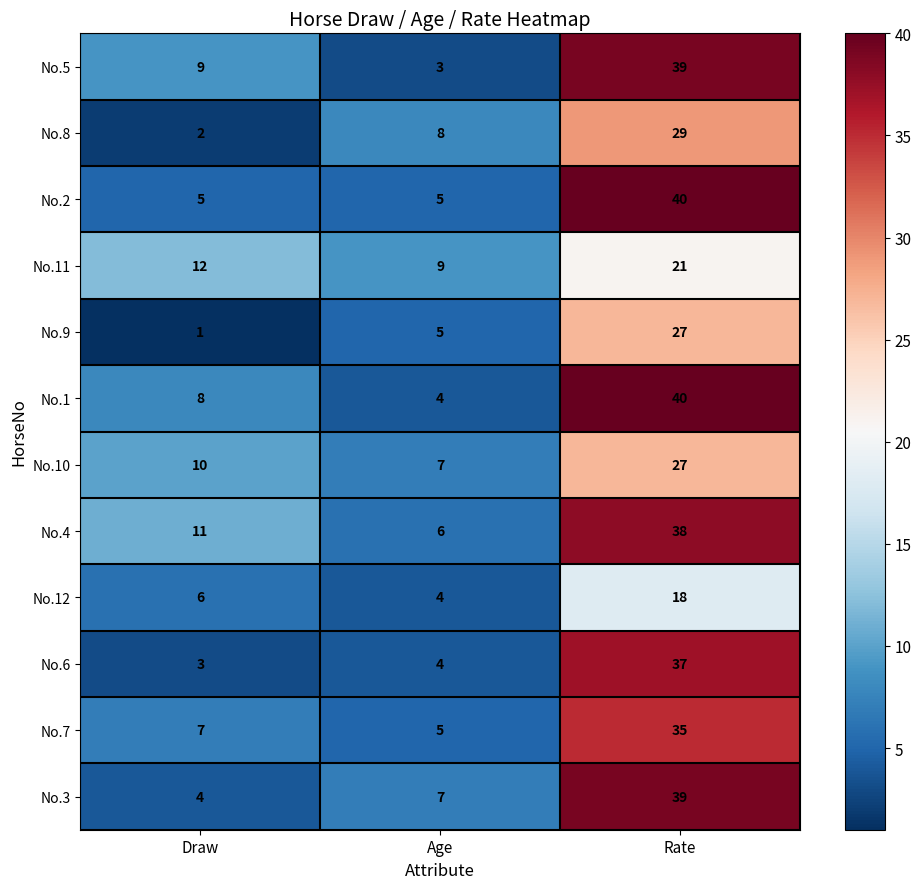

What is the spread (max minus min) of values at Age?

6